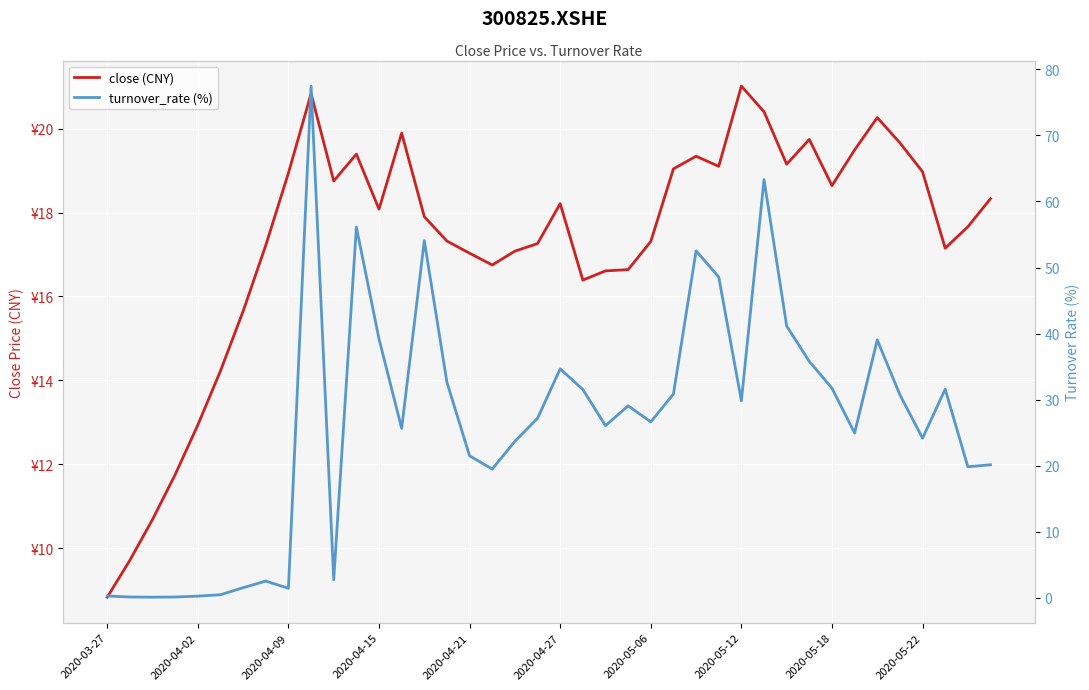

Which series changed the most between 2020-05-12 and 30?

turnover_rate (%)